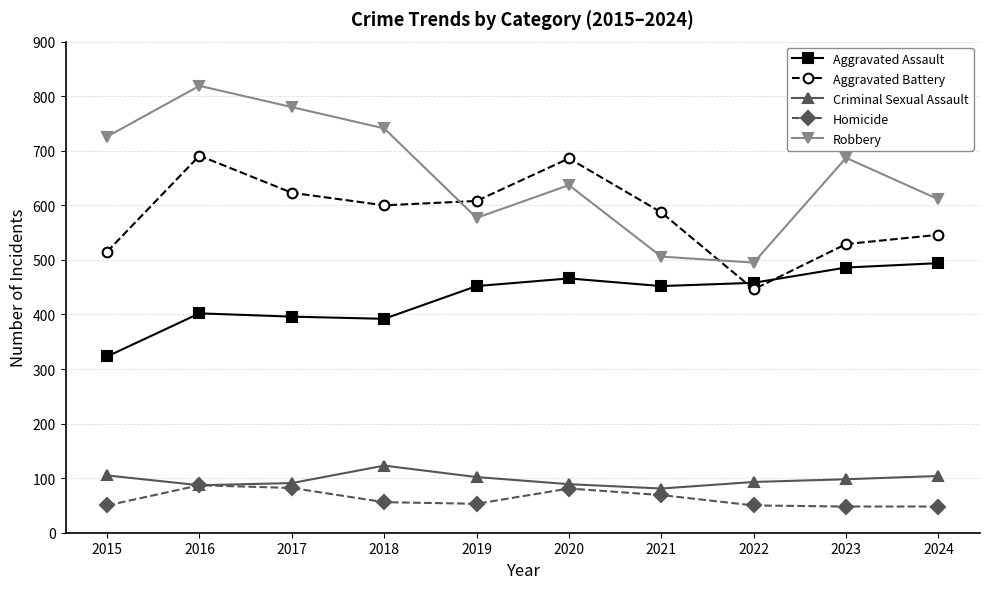

What is the lowest value of the Robbery series?

495